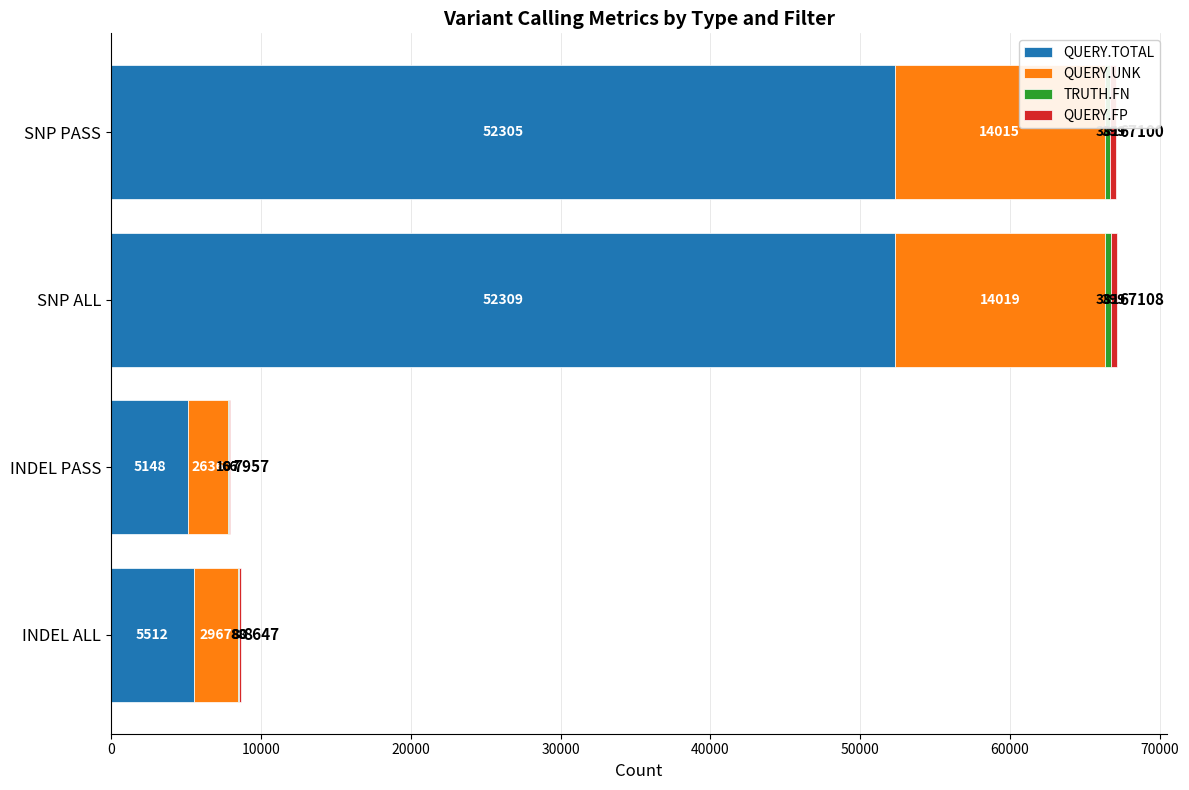

Is it true that QUERY.TOTAL equals 5512 at INDEL ALL?

True